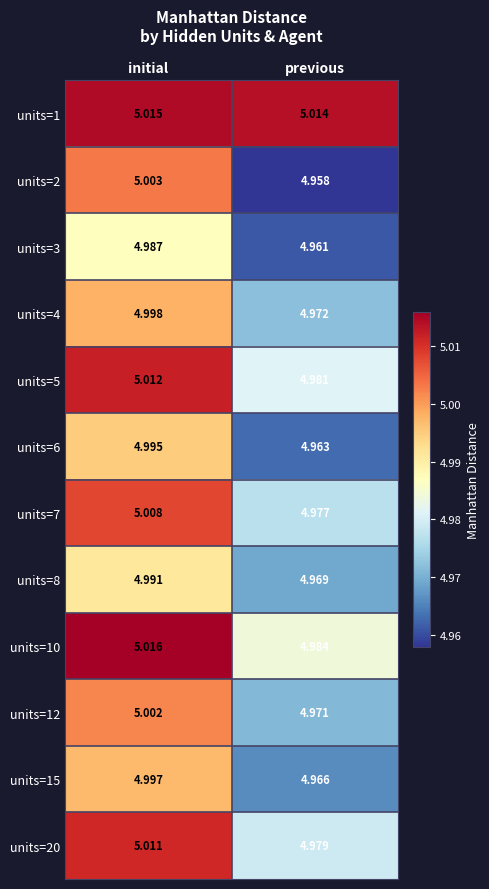

How many categories are shown in the chart?

2